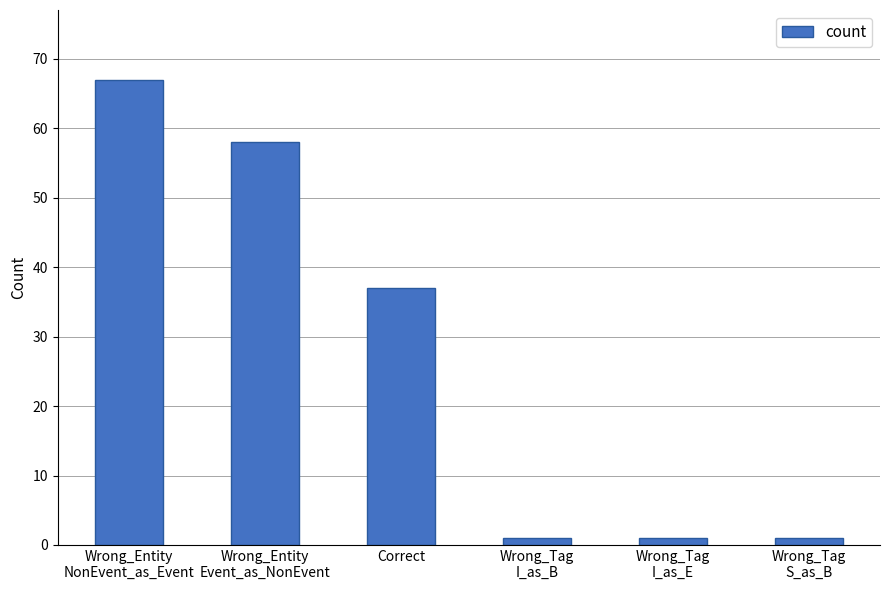

Is it true that the value at Wrong_Tag
I_as_B is 1?

True